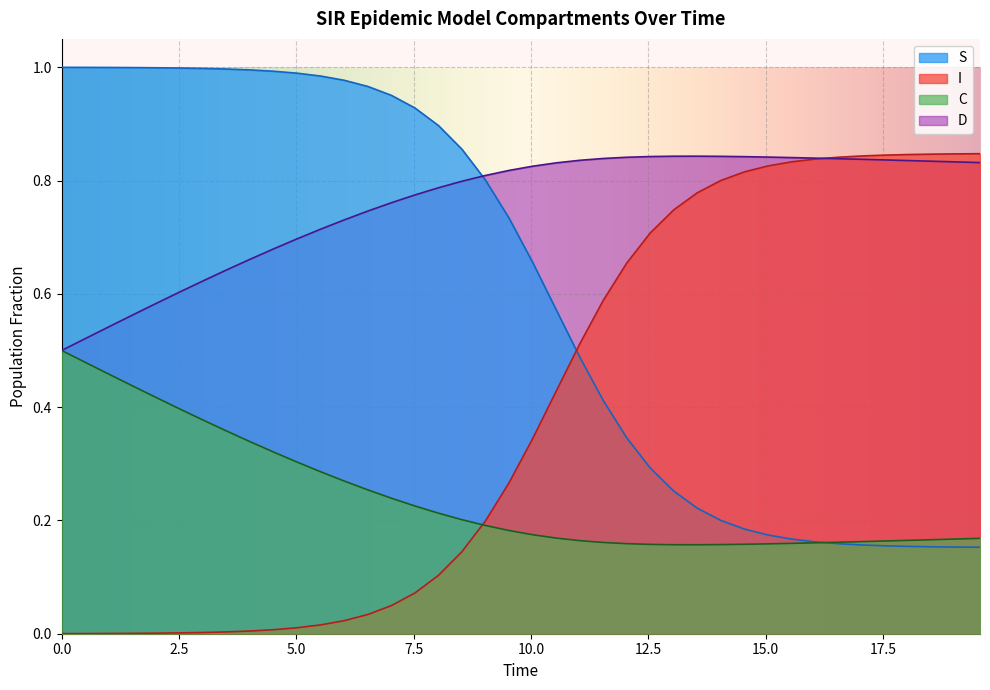

List the series in order of their overall mean, lowest first.

C, I, S, D